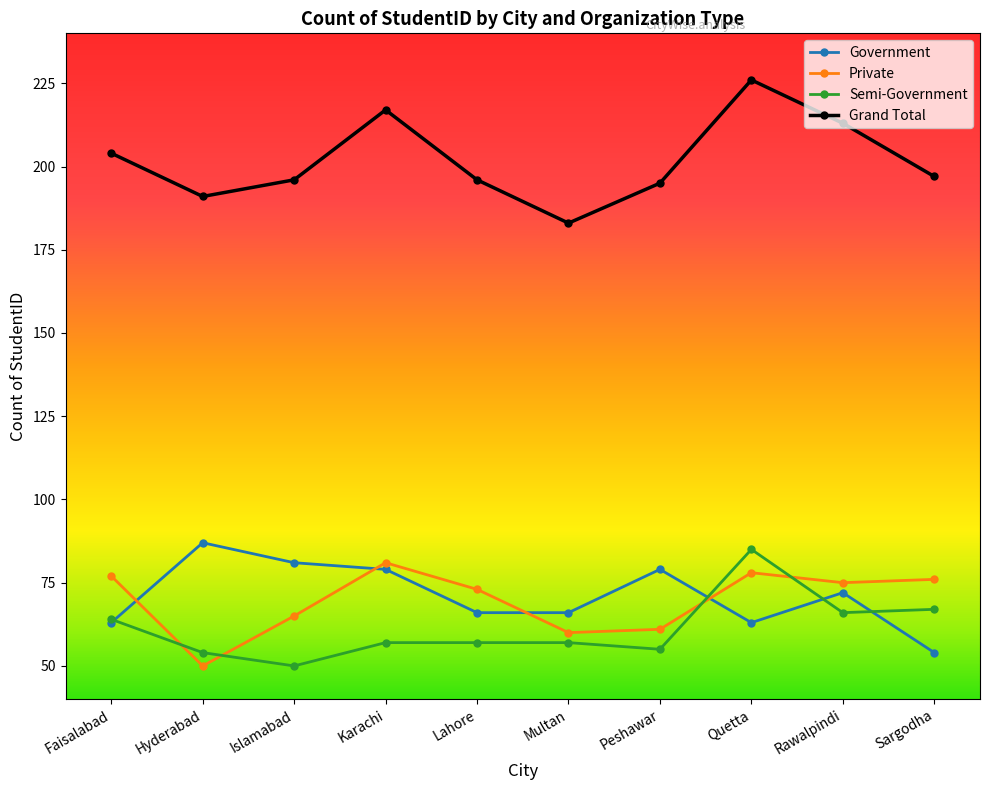

The Semi-Government series shows 111 at Quetta. True or false?

False